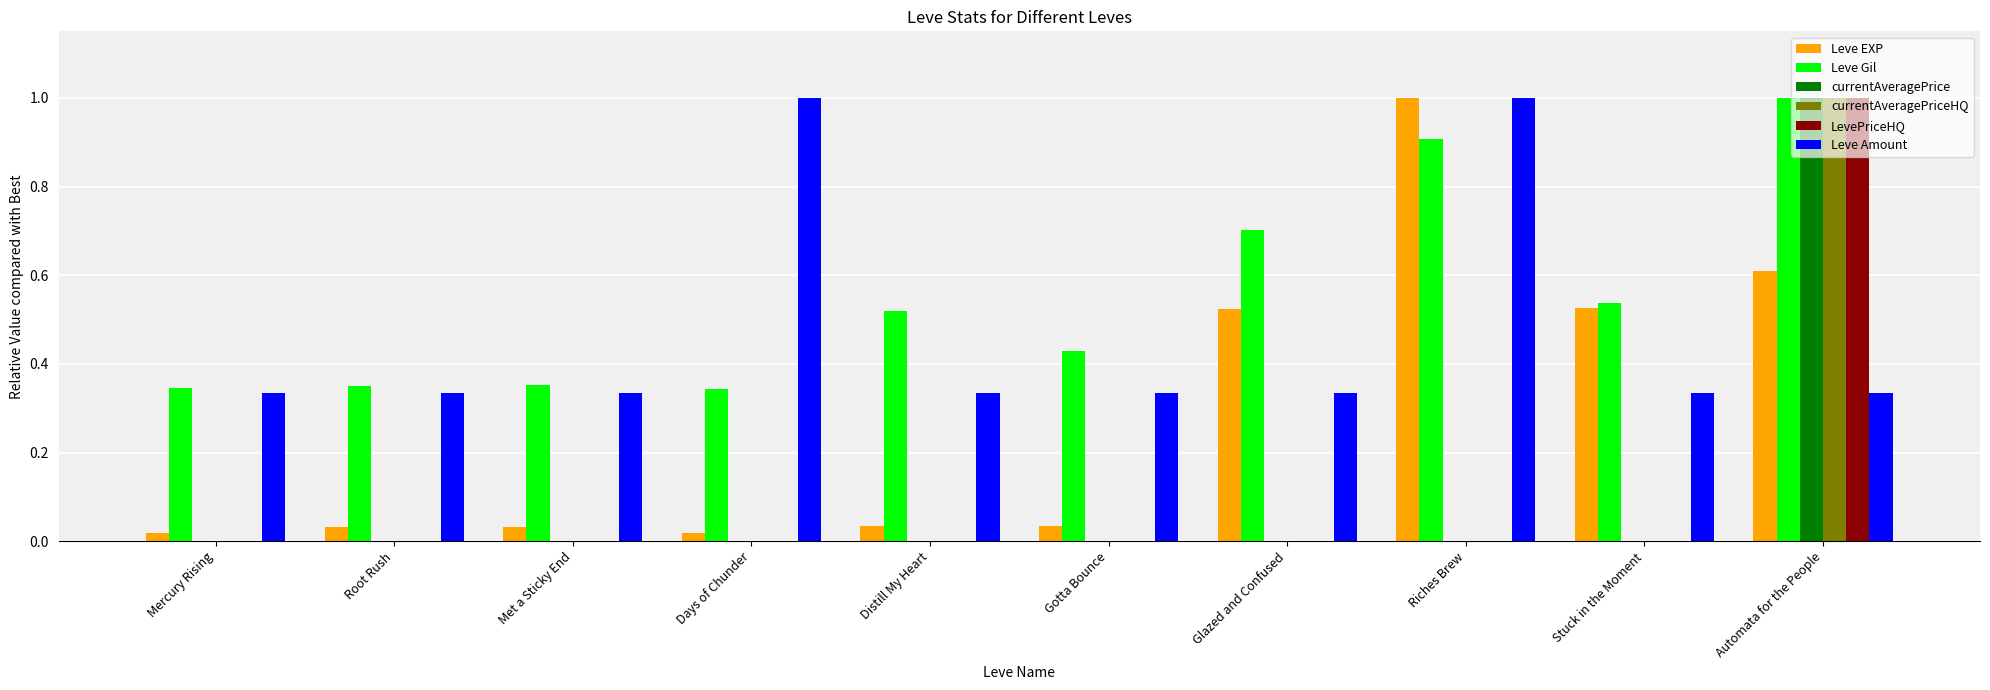

Which series has the largest total across all categories?

Leve Gil